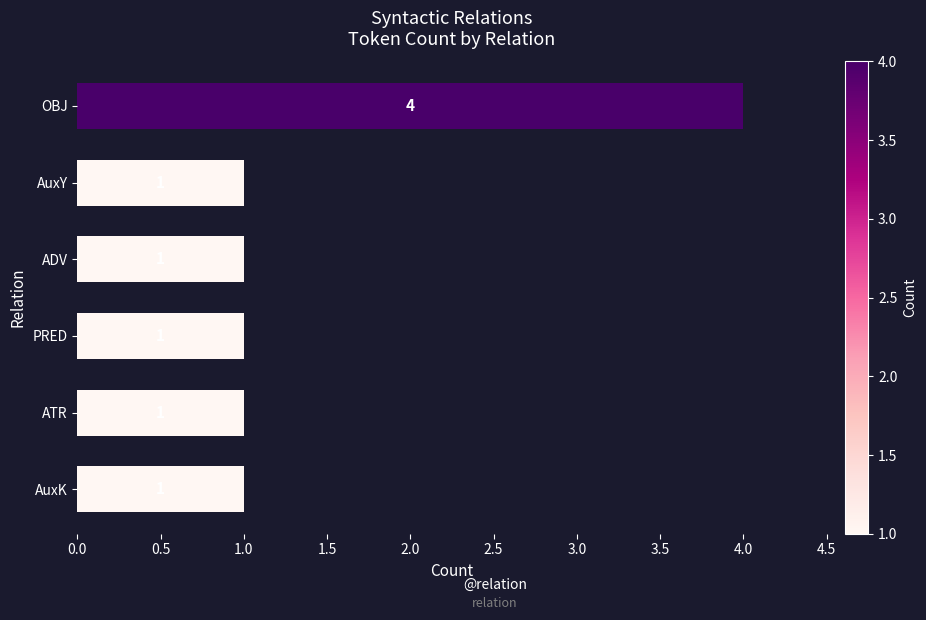

What is the difference between the values at ADV and OBJ?

3